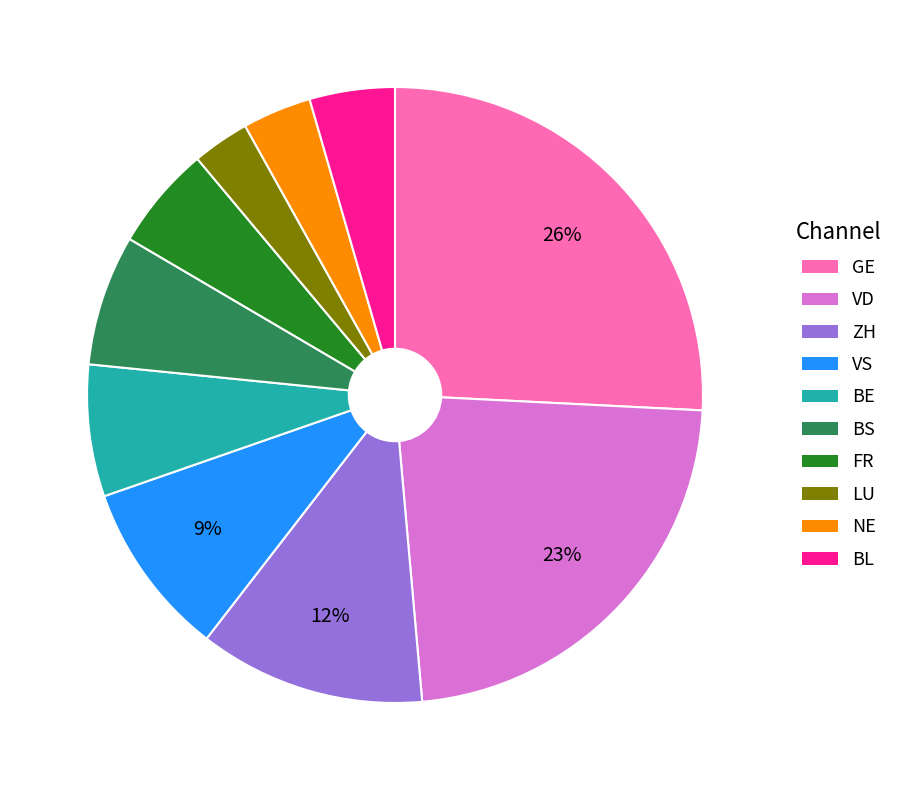

To the nearest percent, what is the average slice percentage?

10%